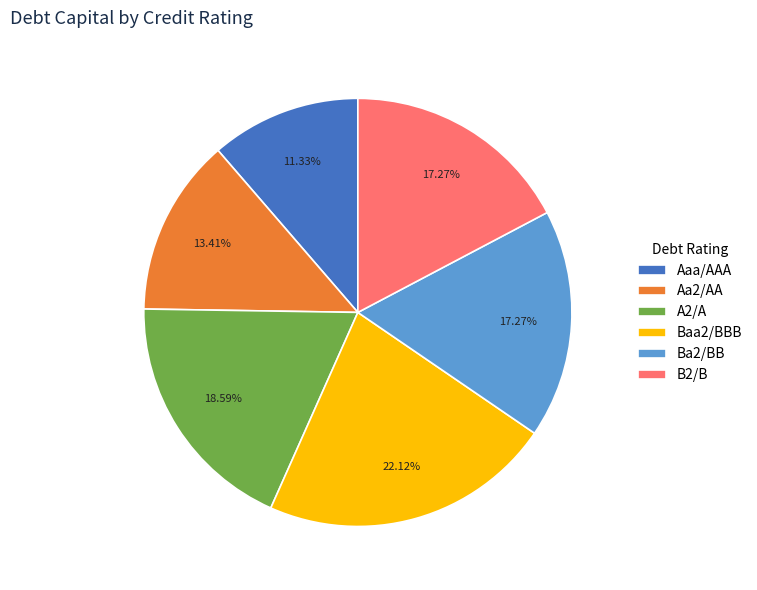

What is the smallest slice in the pie chart?

Aaa/AAA